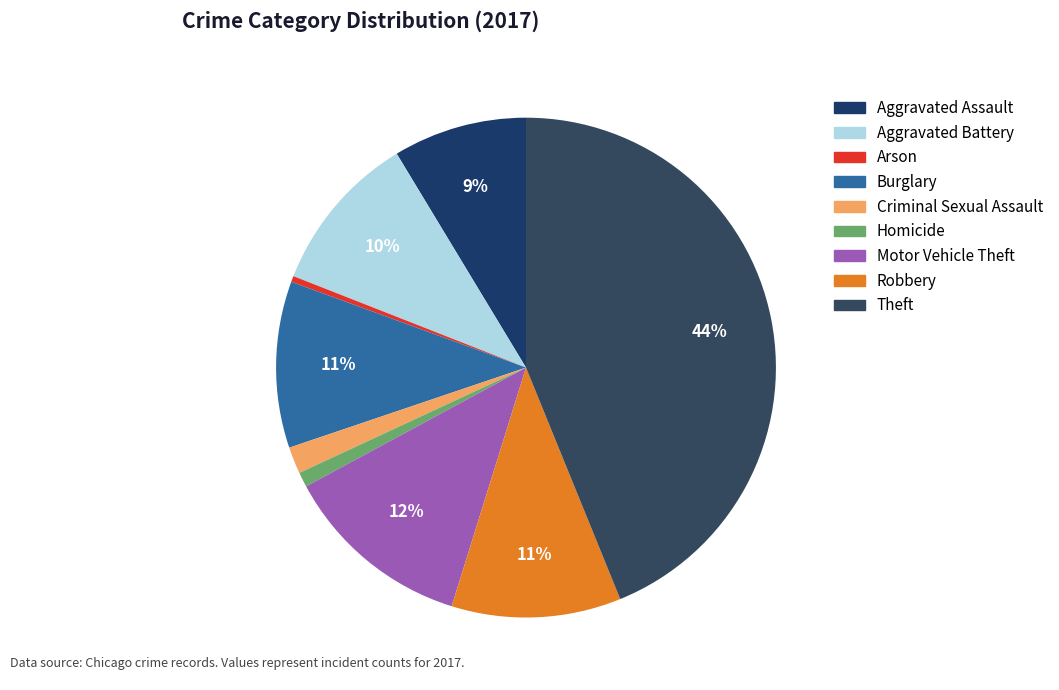

How many slices are in this pie chart?

9